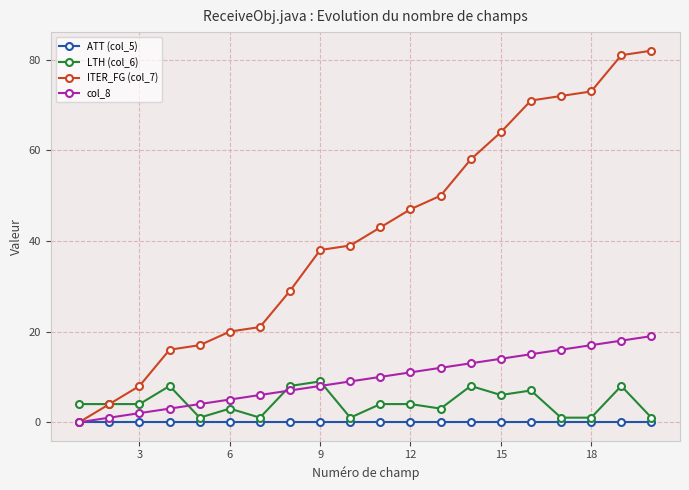

Count the number of data series in this chart.

4